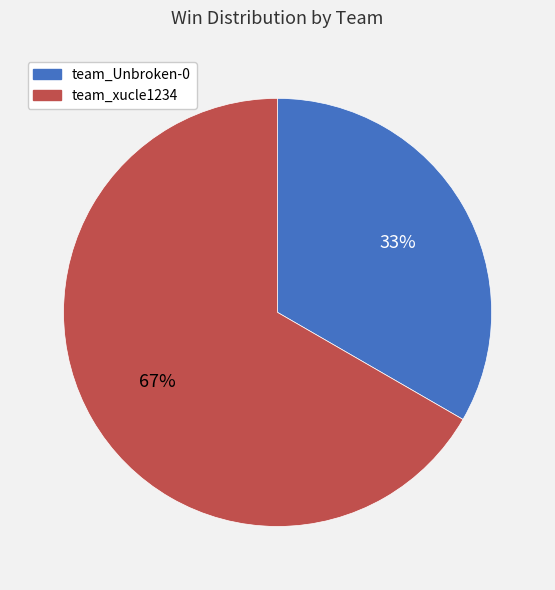

What percentage is the team_Unbroken-0 slice, to the nearest percent?

33%